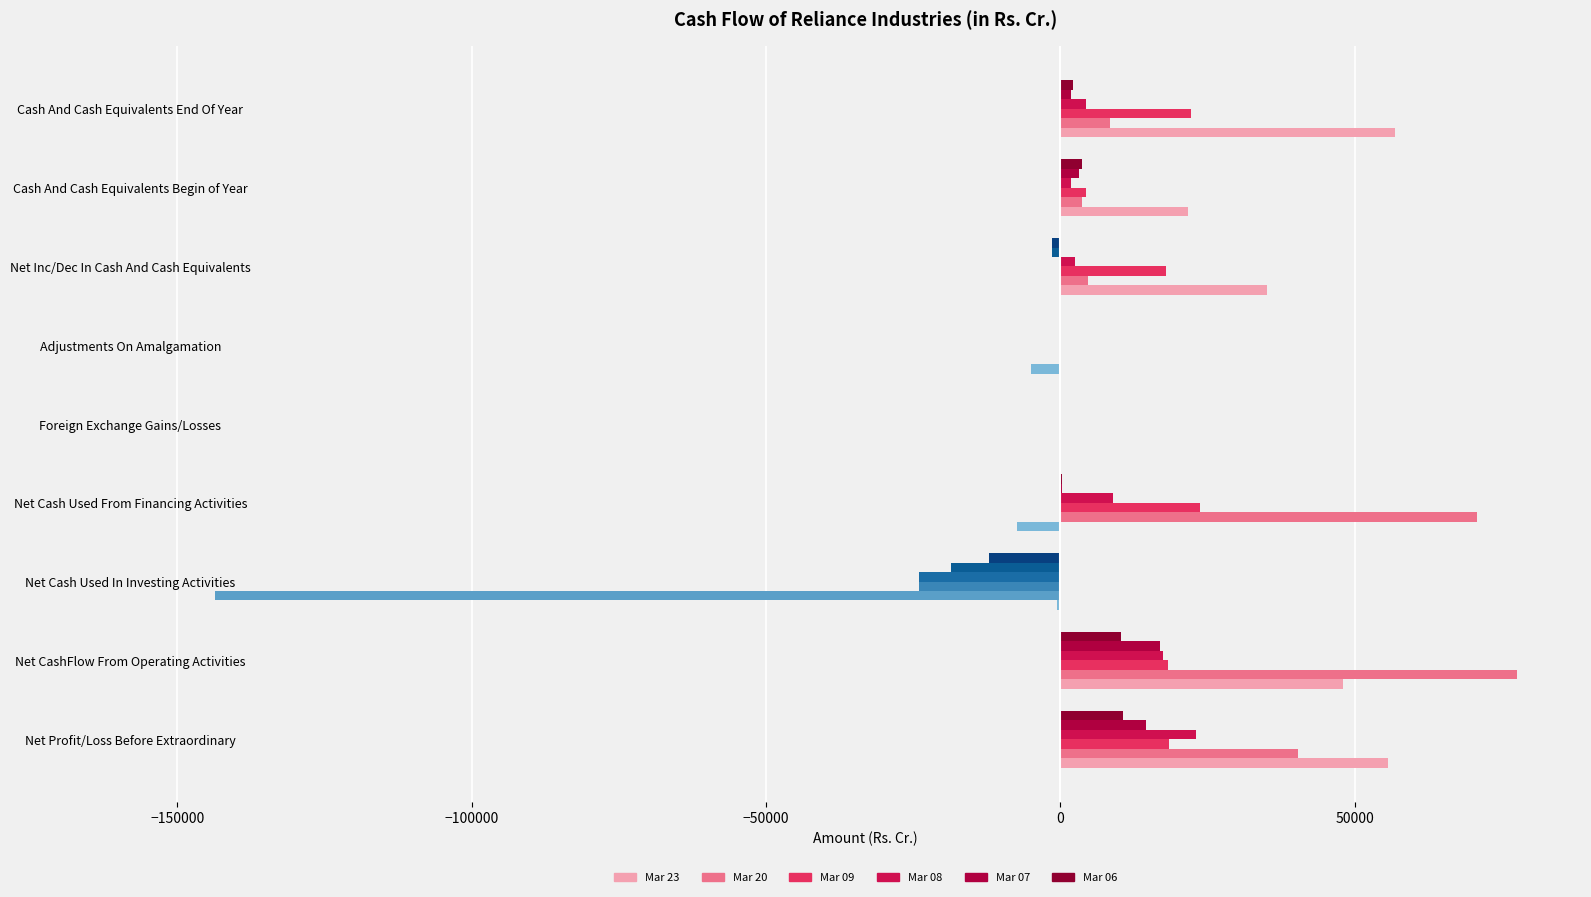

How many distinct data groups are displayed?

12